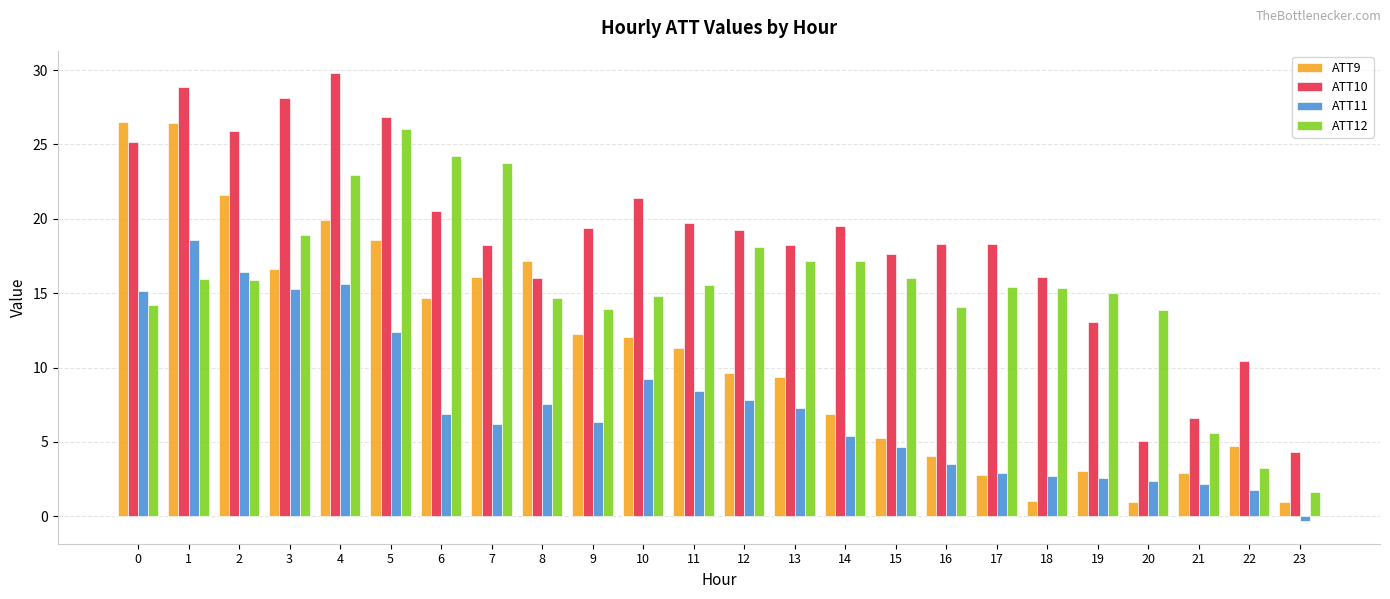

What is the total value across all series at 13?

52.1